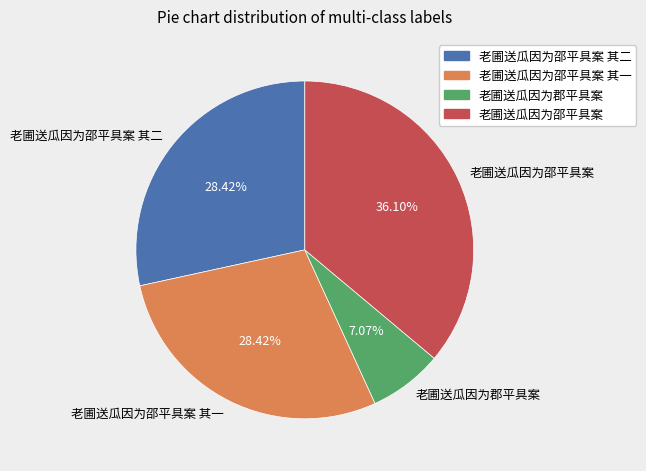

Which slice is the smallest?

老圃送瓜因为郡平具案